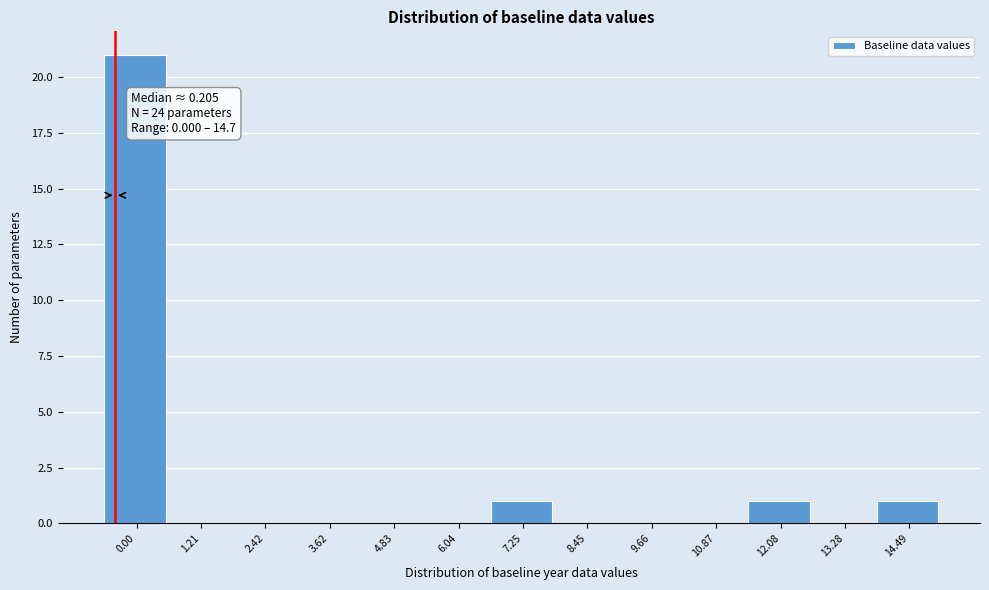

Reading left to right, extract all data points from this chart.

0.00=21	1.21=0	2.42=0	3.62=0	4.83=0	6.04=0	7.25=1	8.45=0	9.66=0	10.87=0	12.08=1	13.28=0	14.49=1